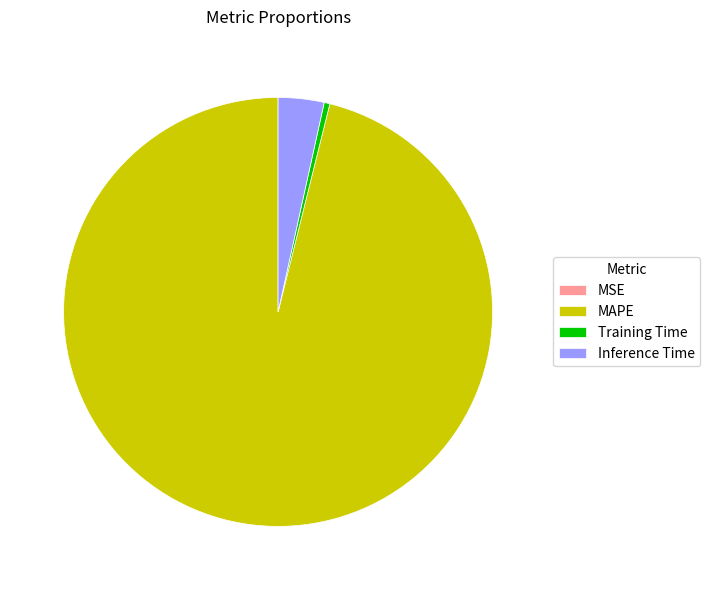

Do Training Time and Inference Time together represent more than half of the pie?

No